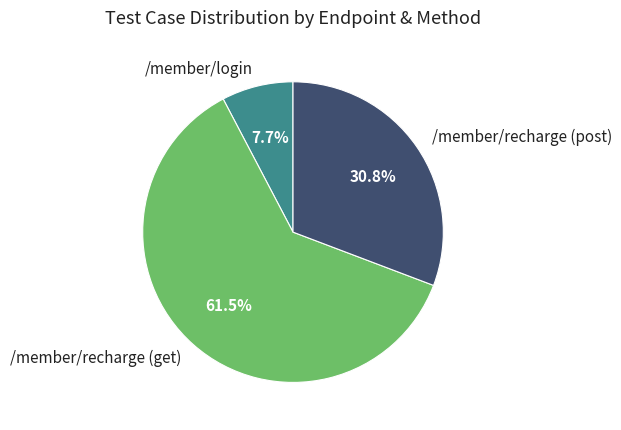

How many slices are in this pie chart?

3